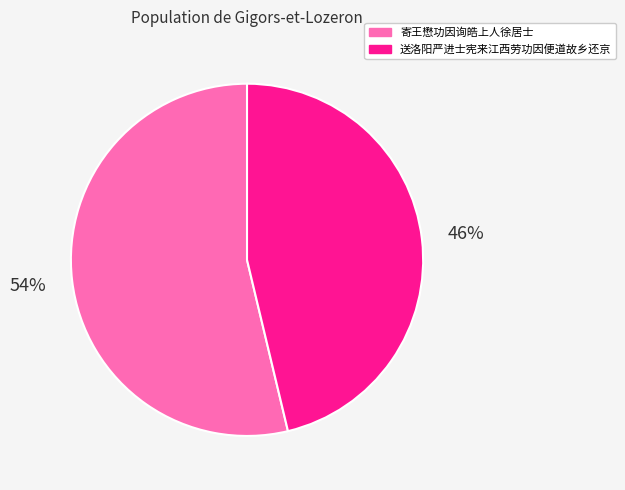

What is the ratio of the value at 送洛阳严进士宪来江西劳功因便道故乡还京 to the value at 寄王懋功因询皓上人徐居士?

0.9